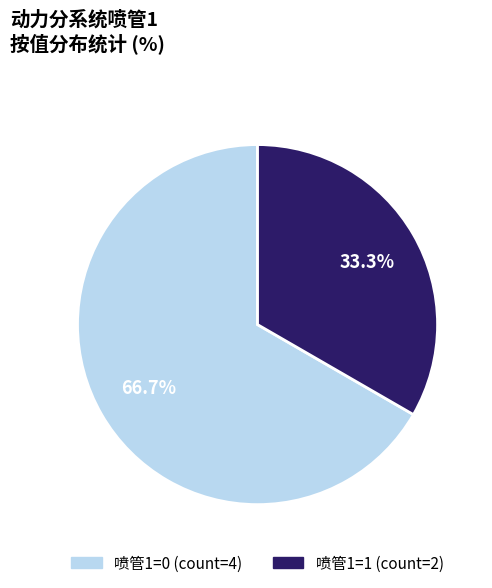

How many slices are in this pie chart?

2